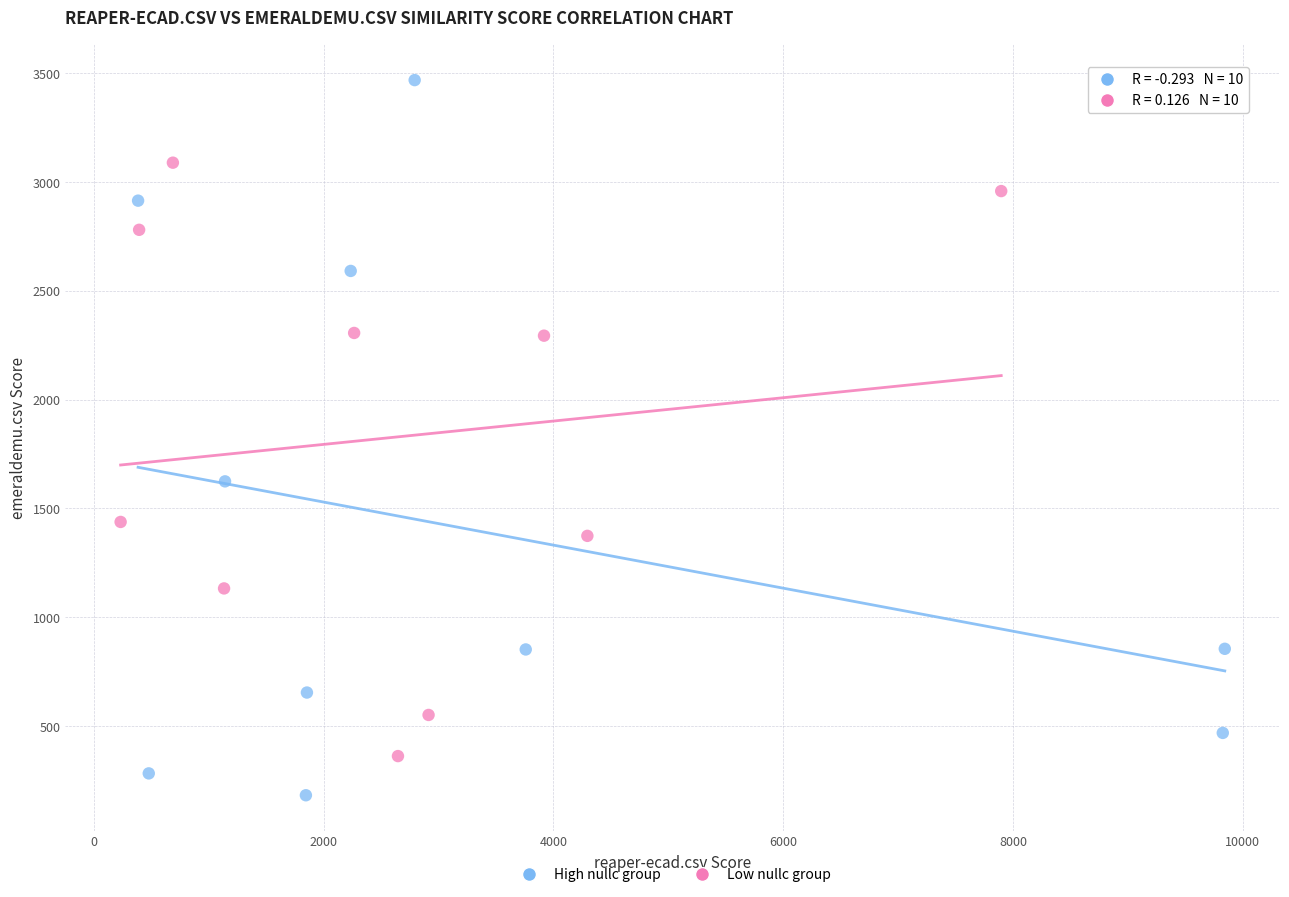

Which series has the largest Y range (max minus min)?

High nullc group